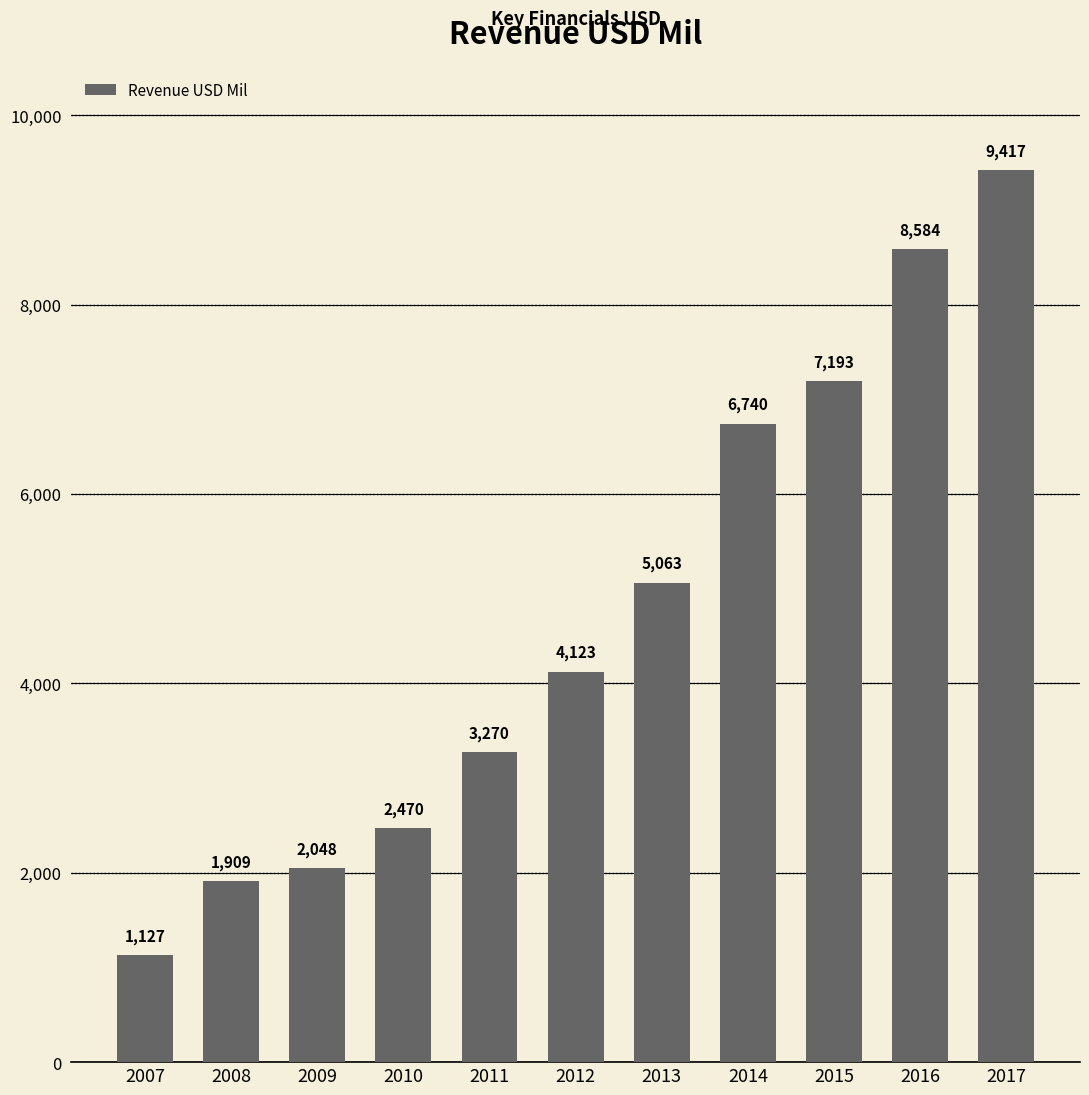

Reading right to left, extract all data points from this chart.

9417	8584	7193	6740	5063	4123	3270	2470	2048	1909	1127